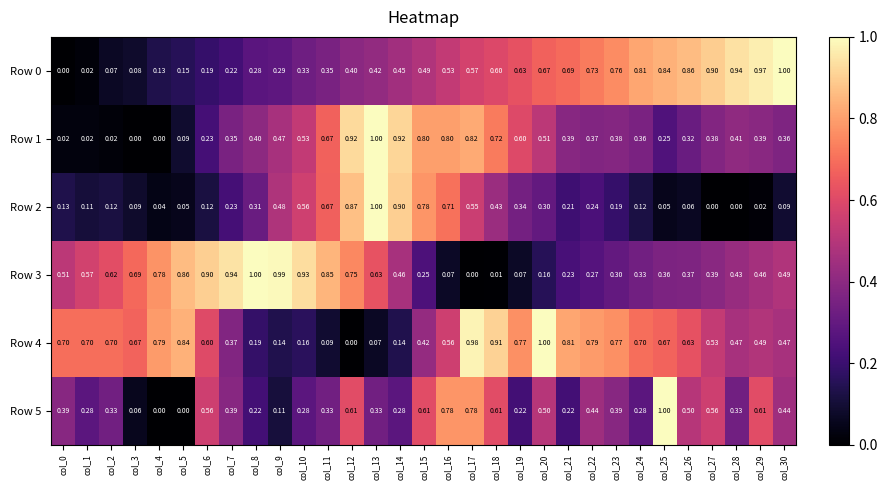

Is the value of Row 2 at col_0 greater than the value of Row 5 at col_6?

No